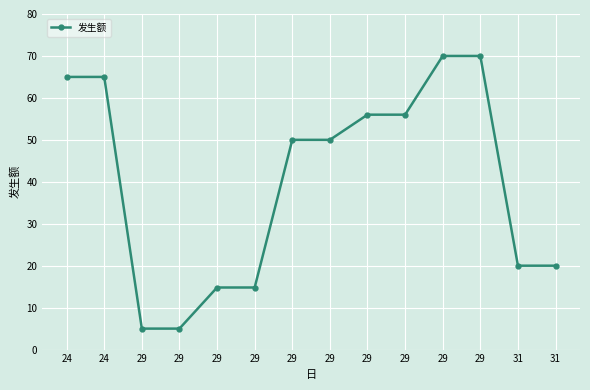

Rank the categories by value from highest to lowest.

29, 29, 24, 24, 29, 29, 29, 29, 31, 31, 29, 29, 29, 29